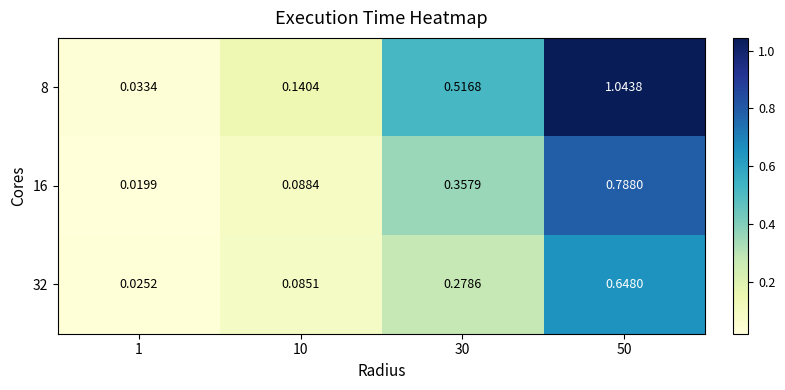

Which series has the largest total across all categories?

8